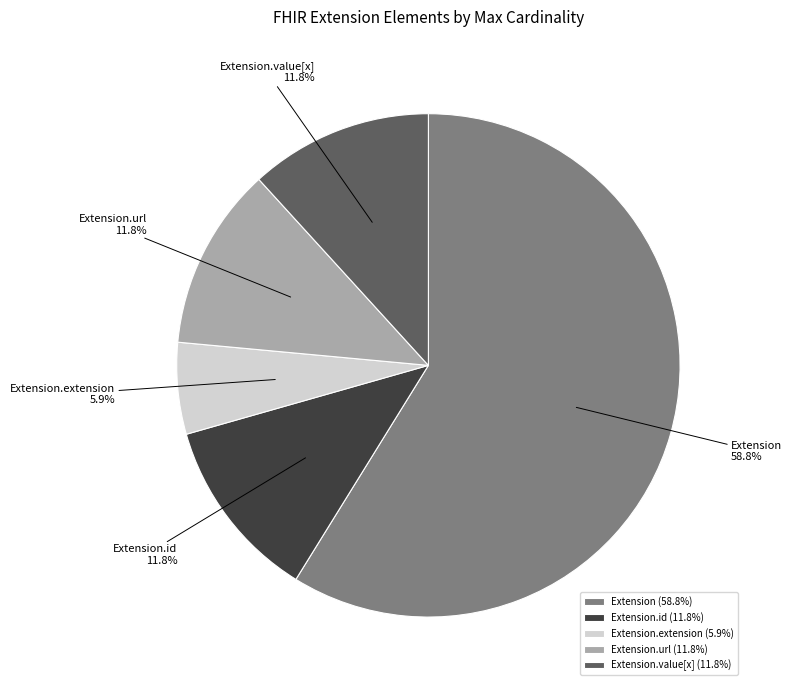

The Extension.value[x] slice represents 1% of the pie. True or false?

False